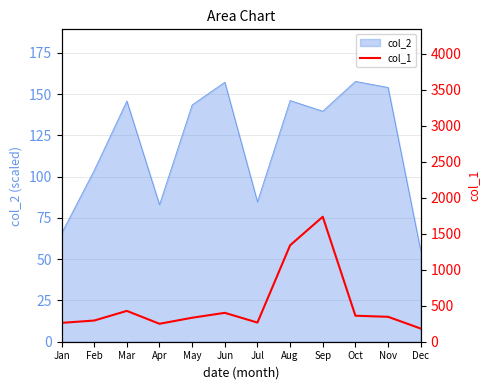

Reading left to right, transcribe all the data shown in this chart.

262	294	428	249	333	401	266	1339	1735	361	346	183